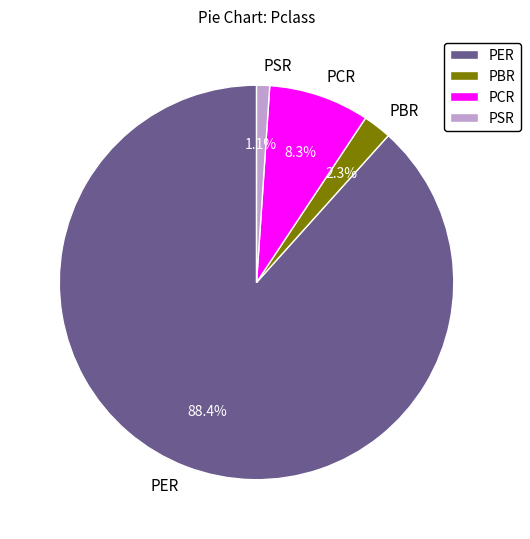

The PER slice represents 88% of the pie. True or false?

True